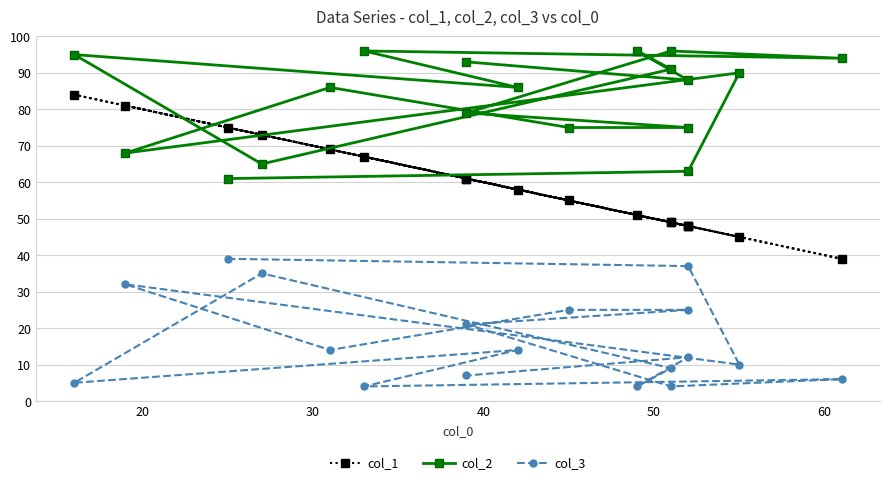

True or false: col_3 and col_2 intersect in this chart.

False